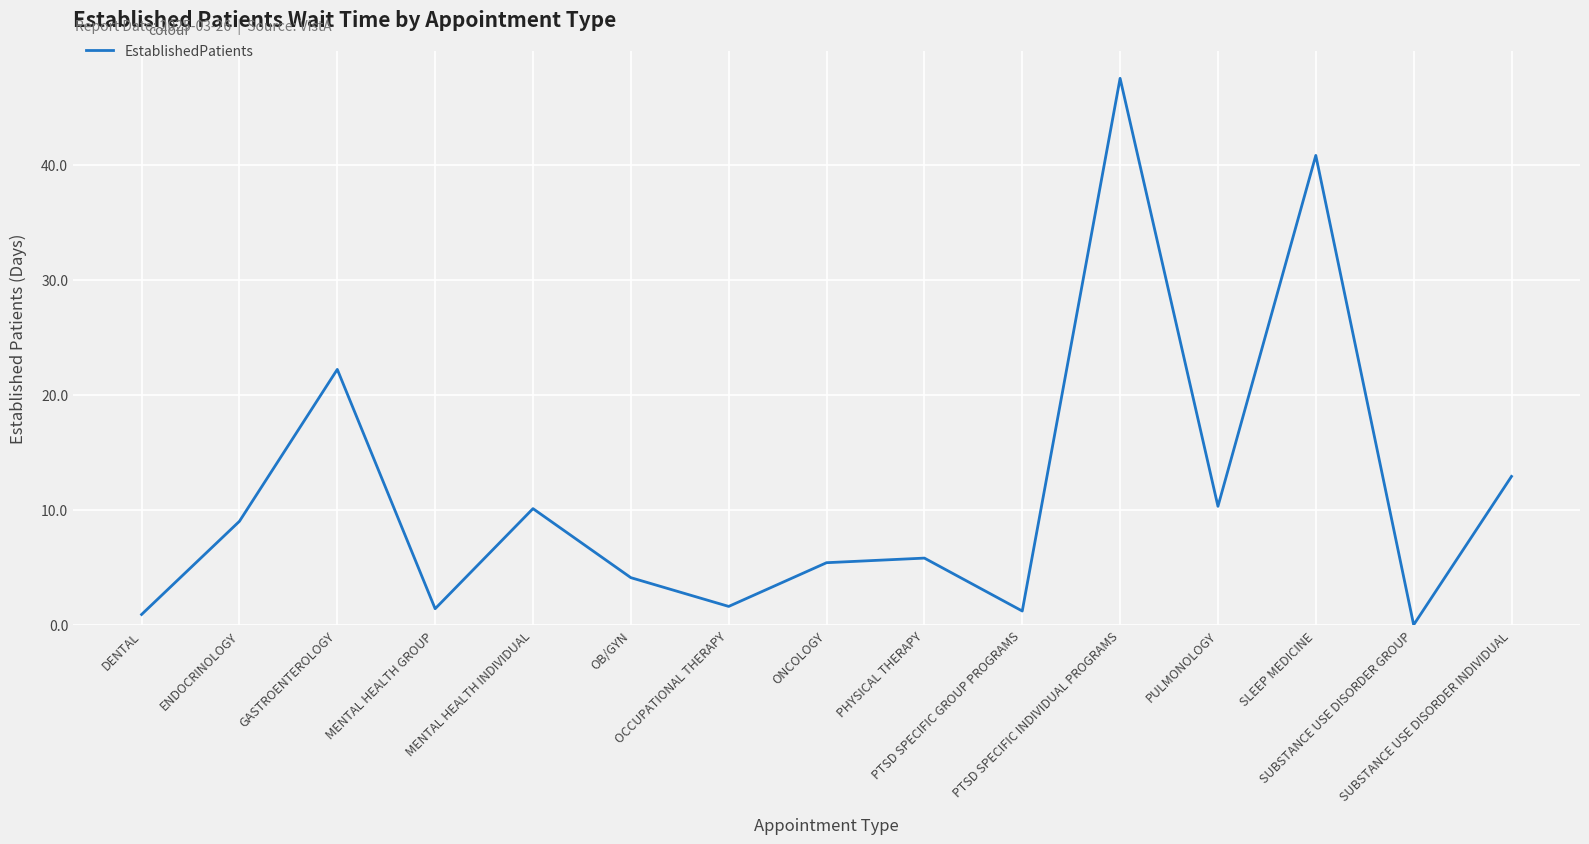

Between PTSD SPECIFIC GROUP PROGRAMS and ENDOCRINOLOGY, which is larger?

ENDOCRINOLOGY